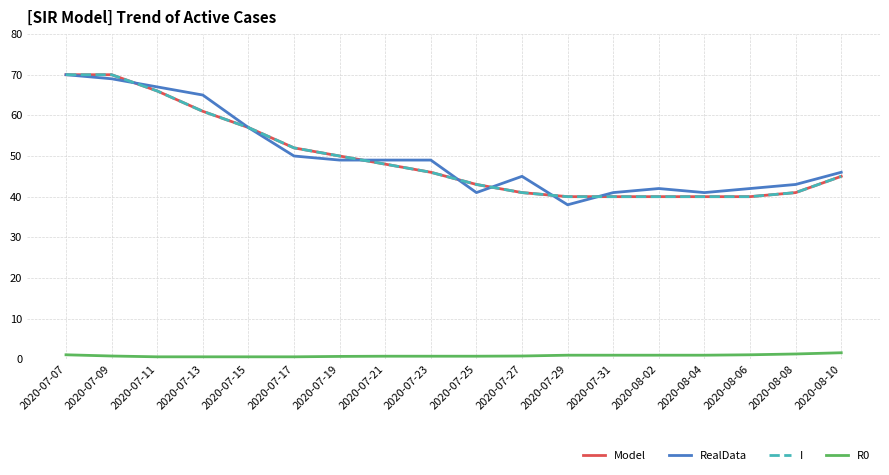

Is this an area chart (filled region under the line)?

No